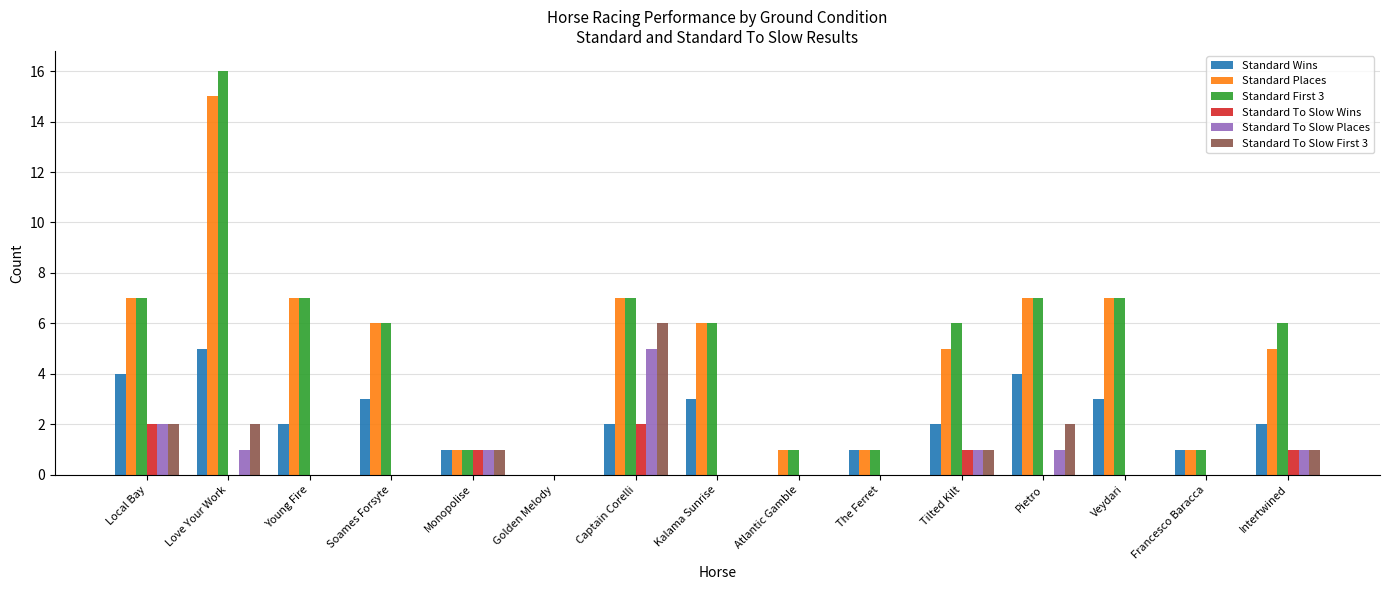

Reading left to right, what are all the values shown in this chart?

Standard Wins: 4	5	2	3	1	0	2	3	0	1	2	4	3	1	2
Standard Places: 7	15	7	6	1	0	7	6	1	1	5	7	7	1	5
Standard First 3: 7	16	7	6	1	0	7	6	1	1	6	7	7	1	6
Standard To Slow Wins: 2	0	0	0	1	0	2	0	0	0	1	0	0	0	1
Standard To Slow Places: 2	1	0	0	1	0	5	0	0	0	1	1	0	0	1
Standard To Slow First 3: 2	2	0	0	1	0	6	0	0	0	1	2	0	0	1